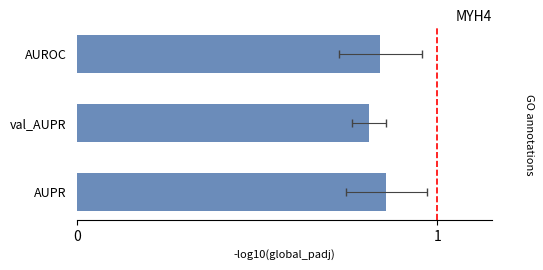

Reading right to left, what are all the values shown in this chart?

0.8	0.8	0.9